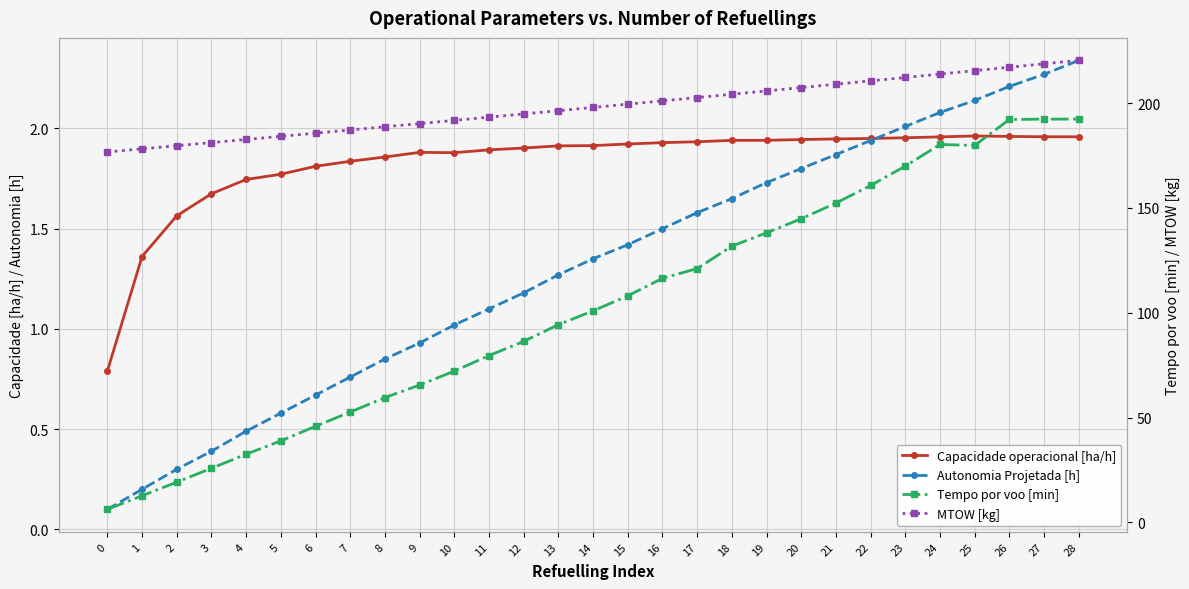

True or false: Autonomia Projetada [h] and Tempo por voo [min] cross at least once.

False